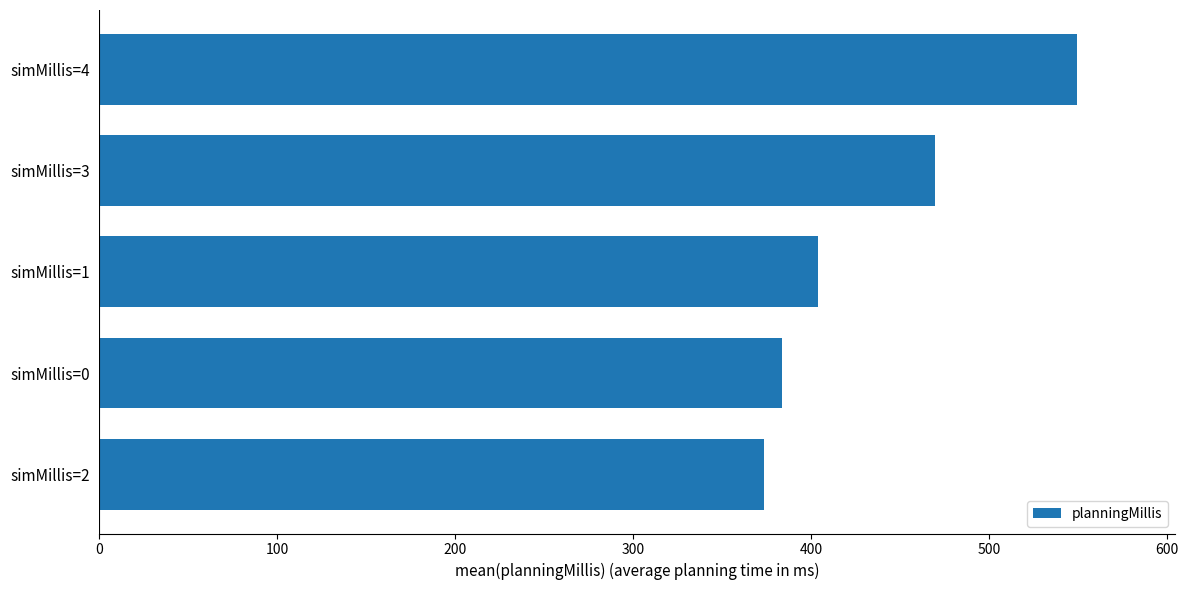

What is the maximum value shown in the chart?

549.3